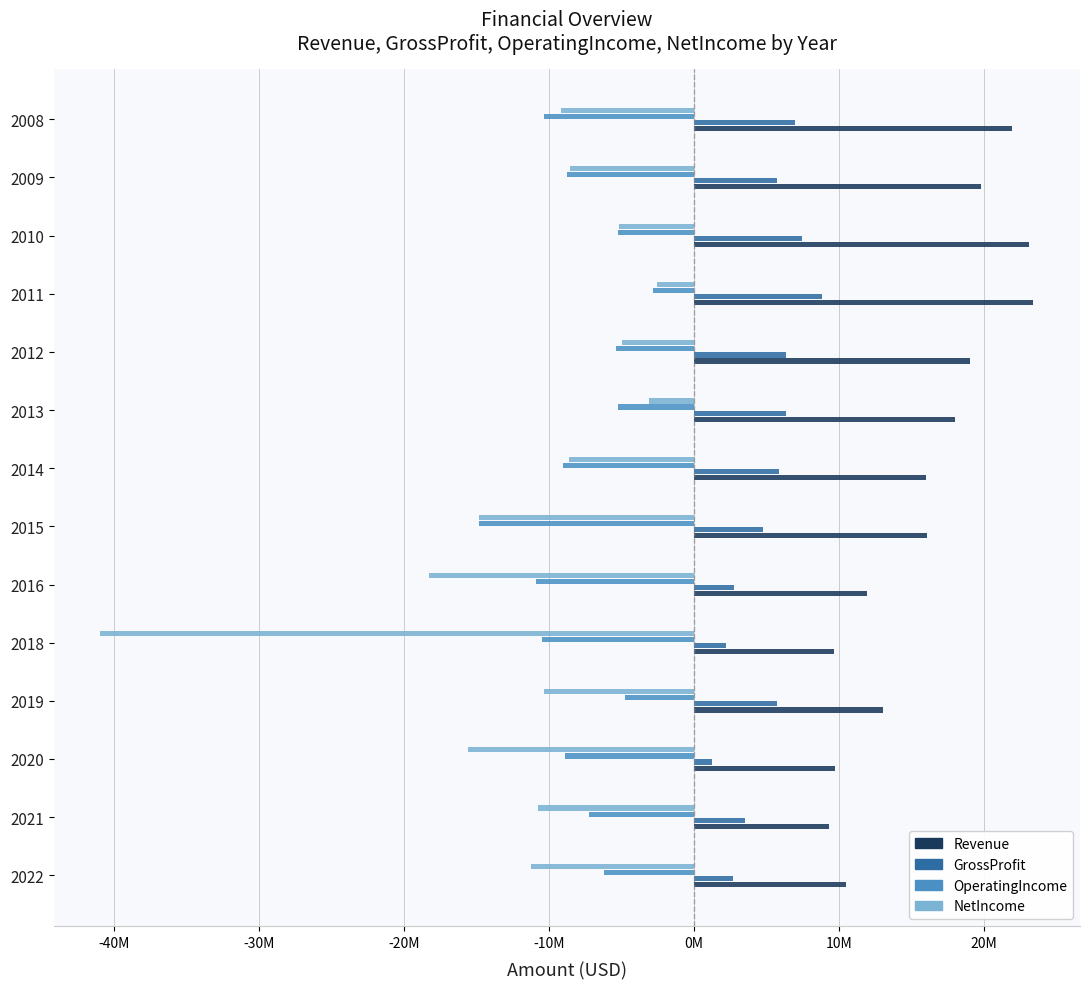

What is the value of the OperatingIncome bar at the 3rd from the left?

-8895000